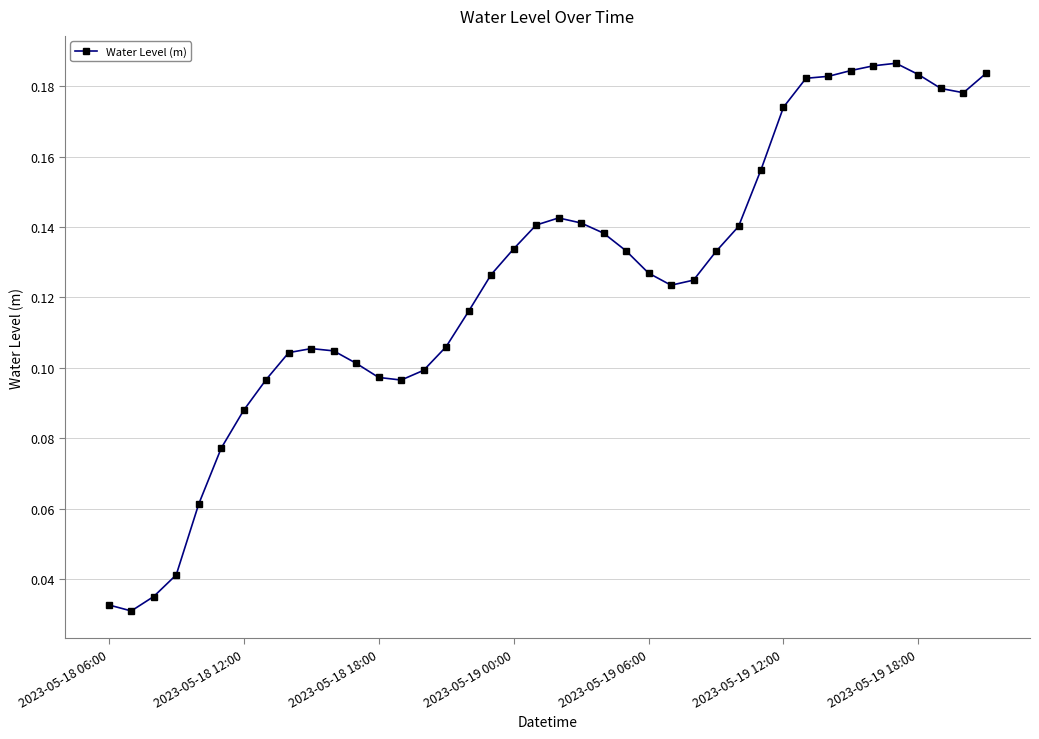

Does the chart display data point markers on the line(s)?

Yes